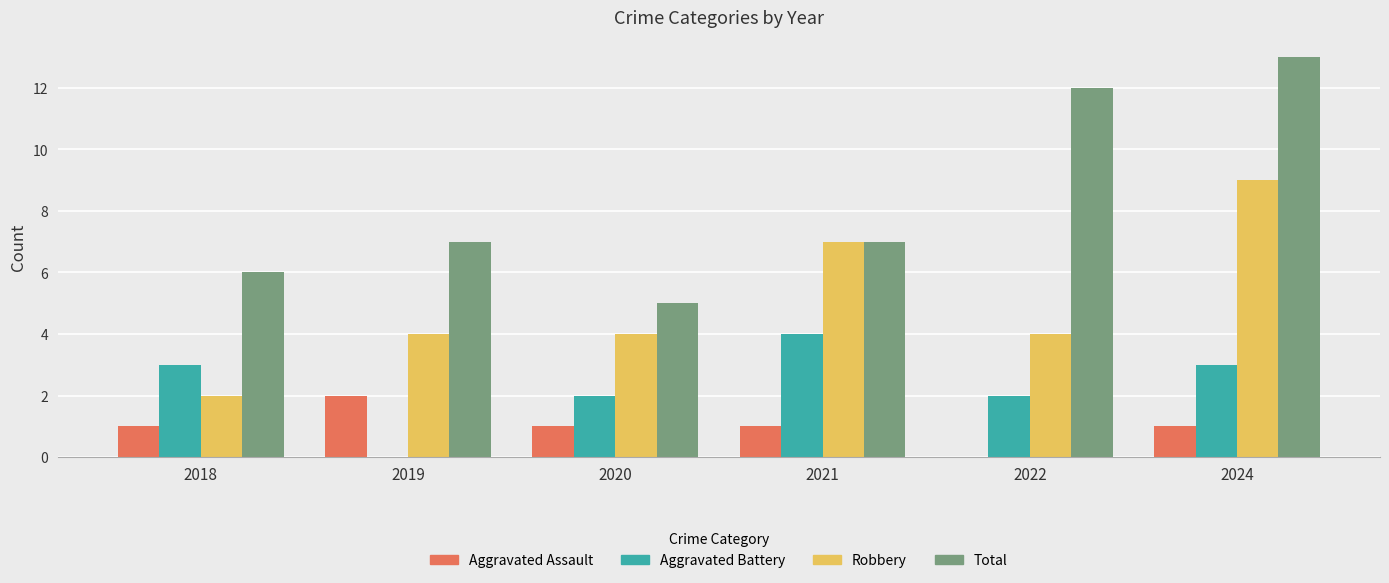

Between 2018 and 2019, which series saw the biggest shift?

Aggravated Battery